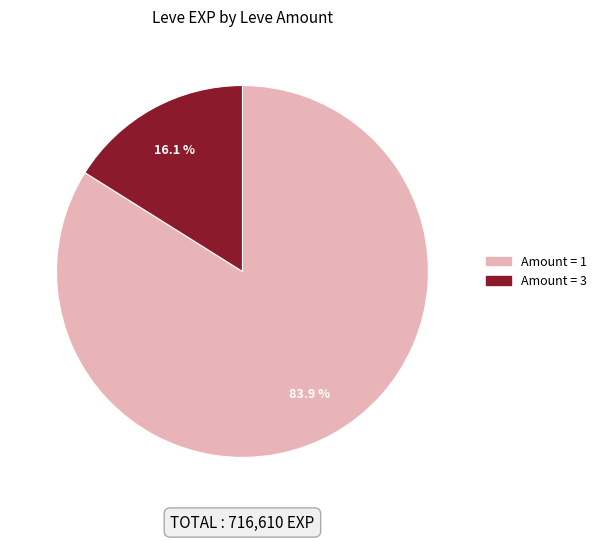

Does any single category account for the majority?

Yes